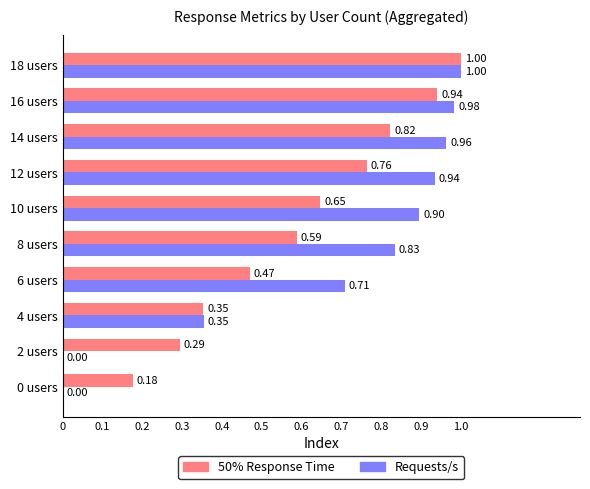

Which series has the largest total across all categories?

Requests/s